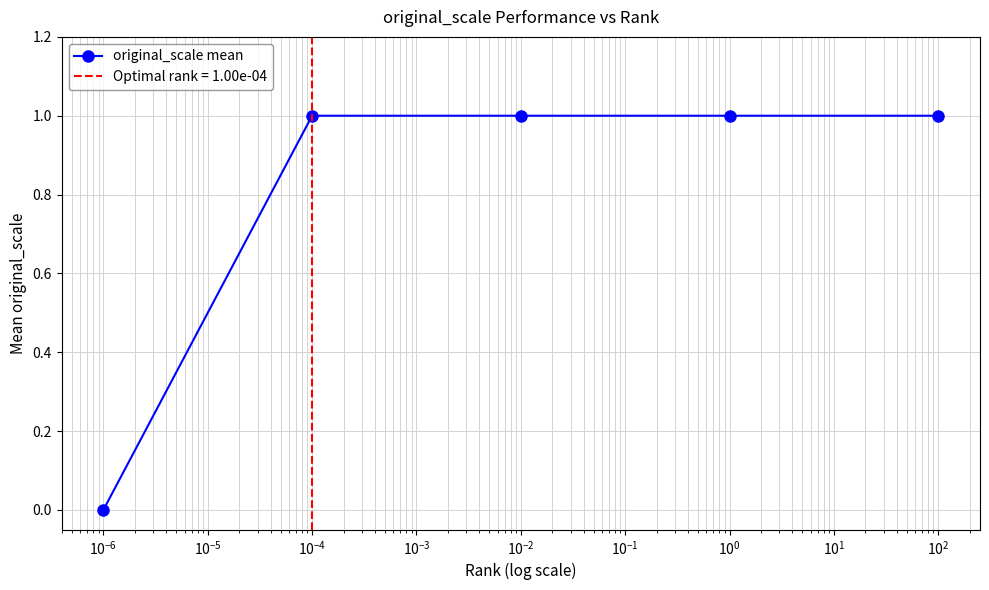

Which has a higher value, $\mathdefault{10^{-8}}$ or $\mathdefault{10^{-4}}$?

$\mathdefault{10^{-4}}$